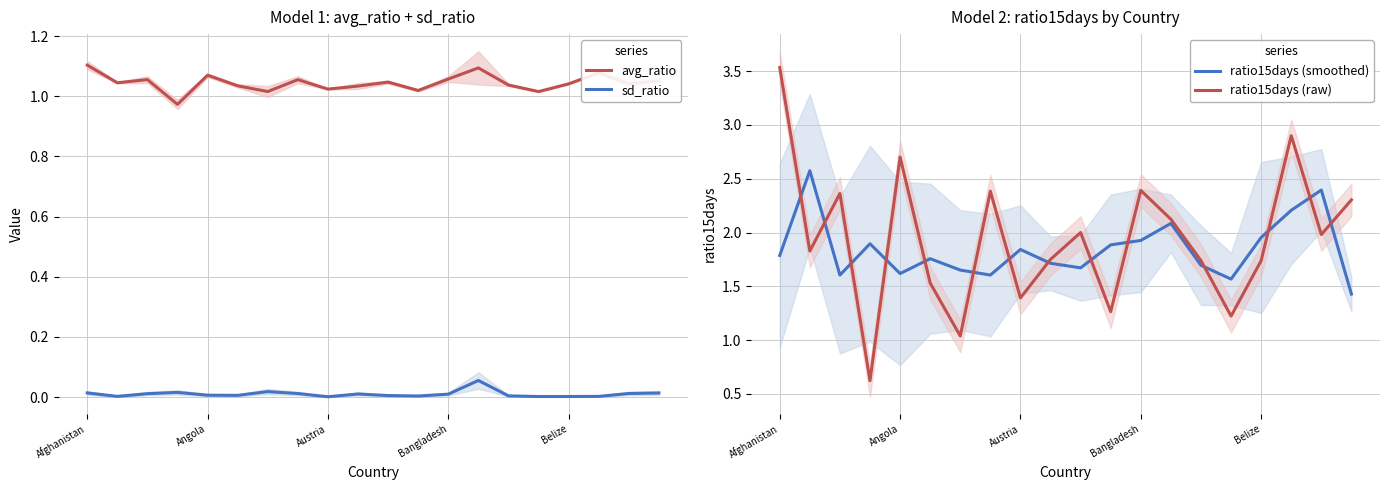

True or false: ratio15days (raw) and avg_ratio cross at least once.

True